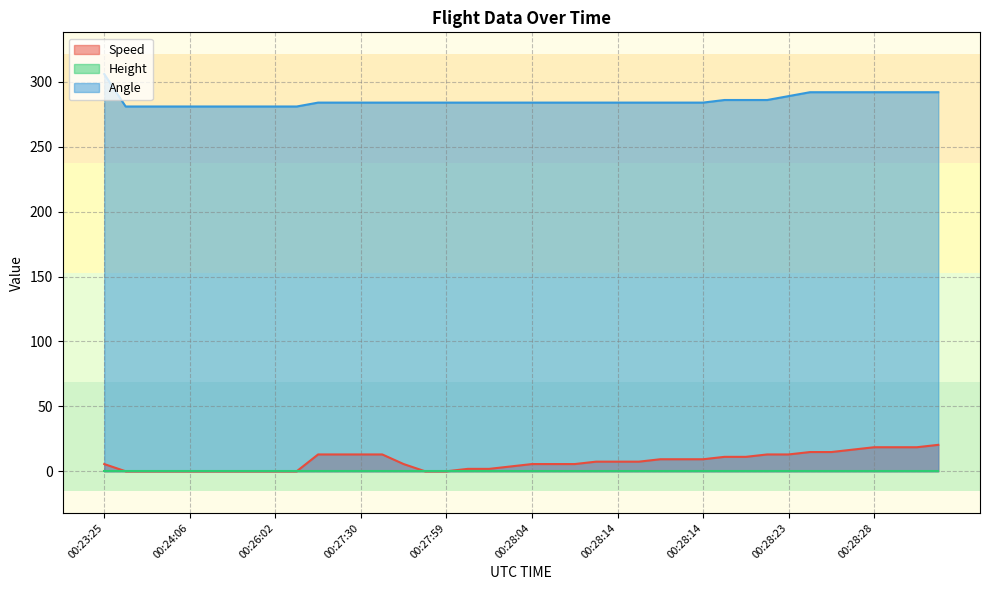

What is the difference between the maximum and second lowest values in the Angle series?

25.0